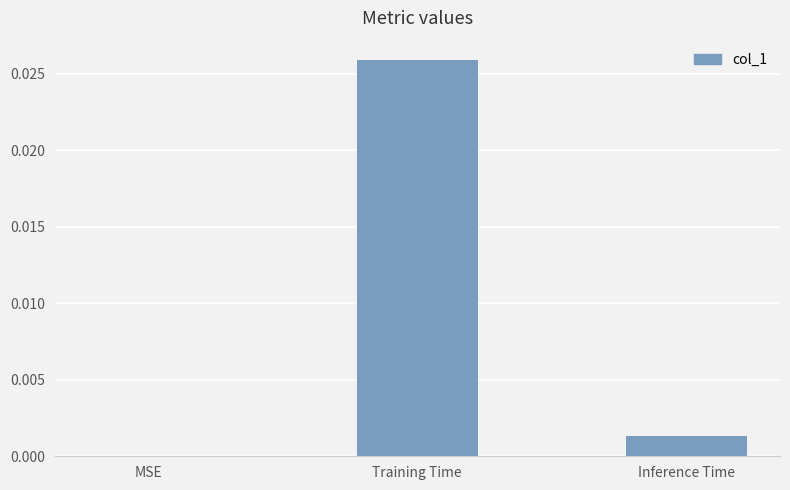

Which has a higher value, Training Time or Inference Time?

Training Time